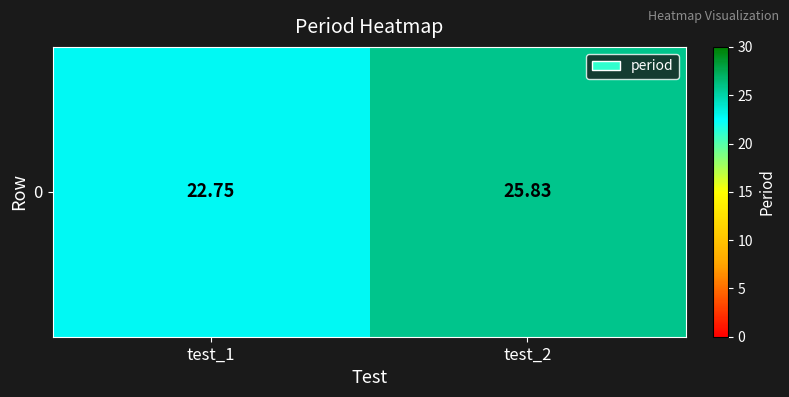

What is the minimum value shown in the chart?

22.8